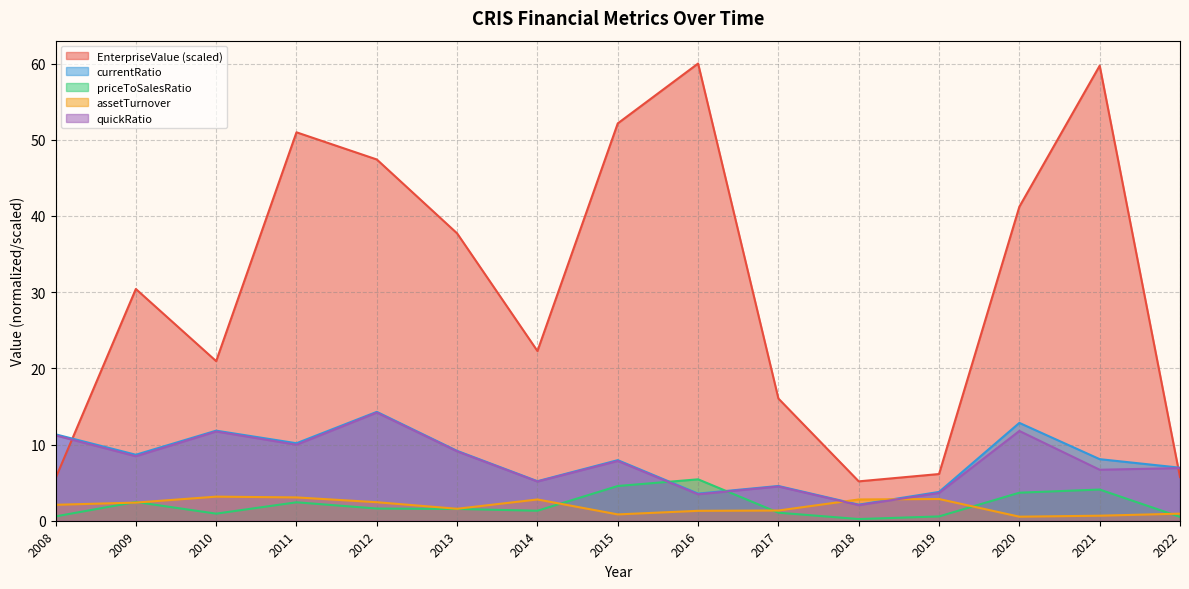

What is the value of the quickRatio point at the 2nd from the left?

8.5